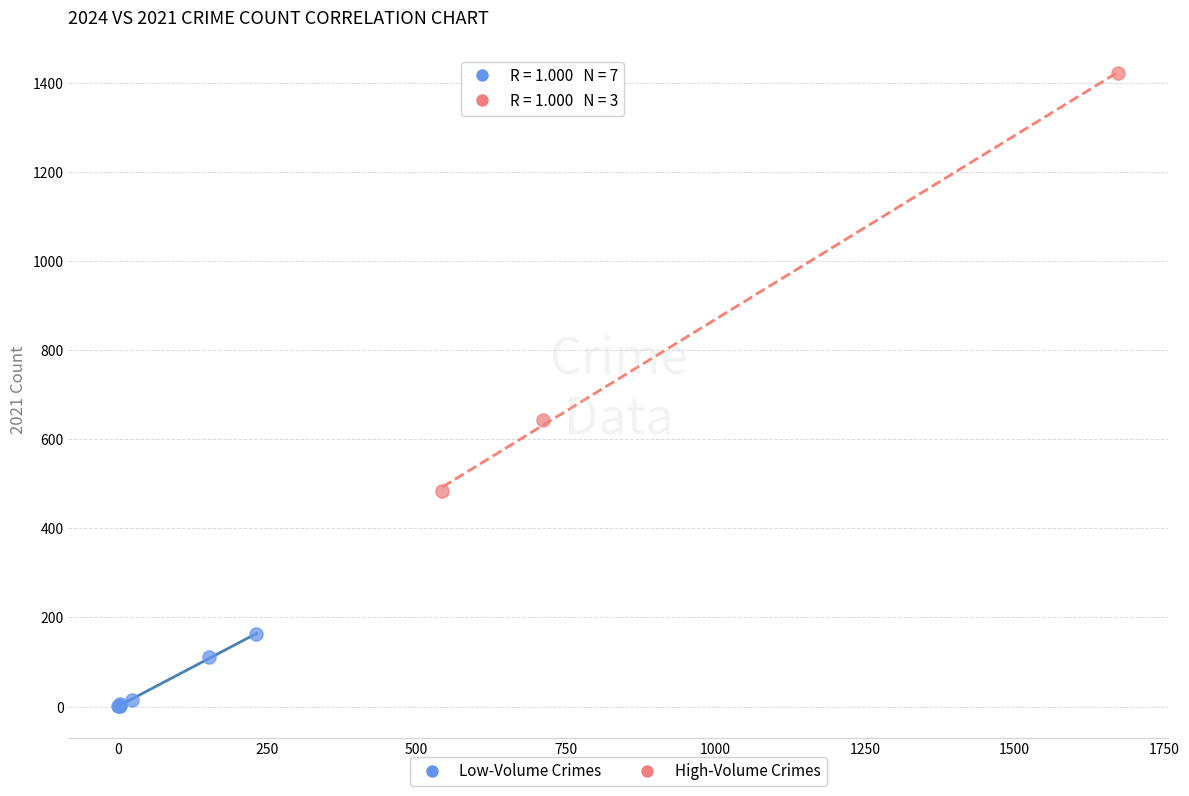

Which series has the largest Y range (max minus min)?

High-Volume Crimes